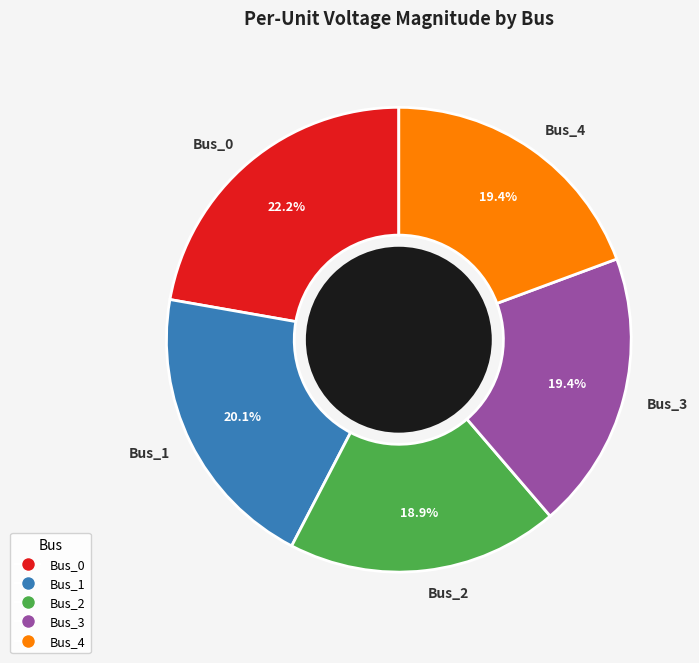

Do Bus_0 and Bus_1 together represent more than half of the pie?

No